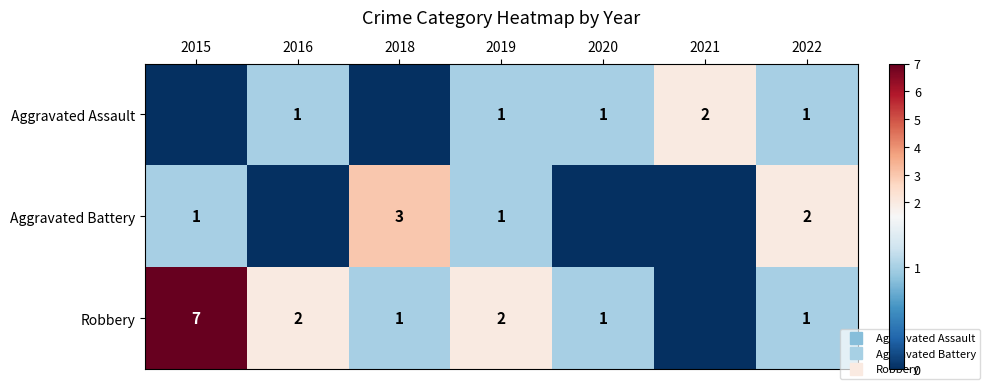

Read the Aggravated Battery value at 2022.

2